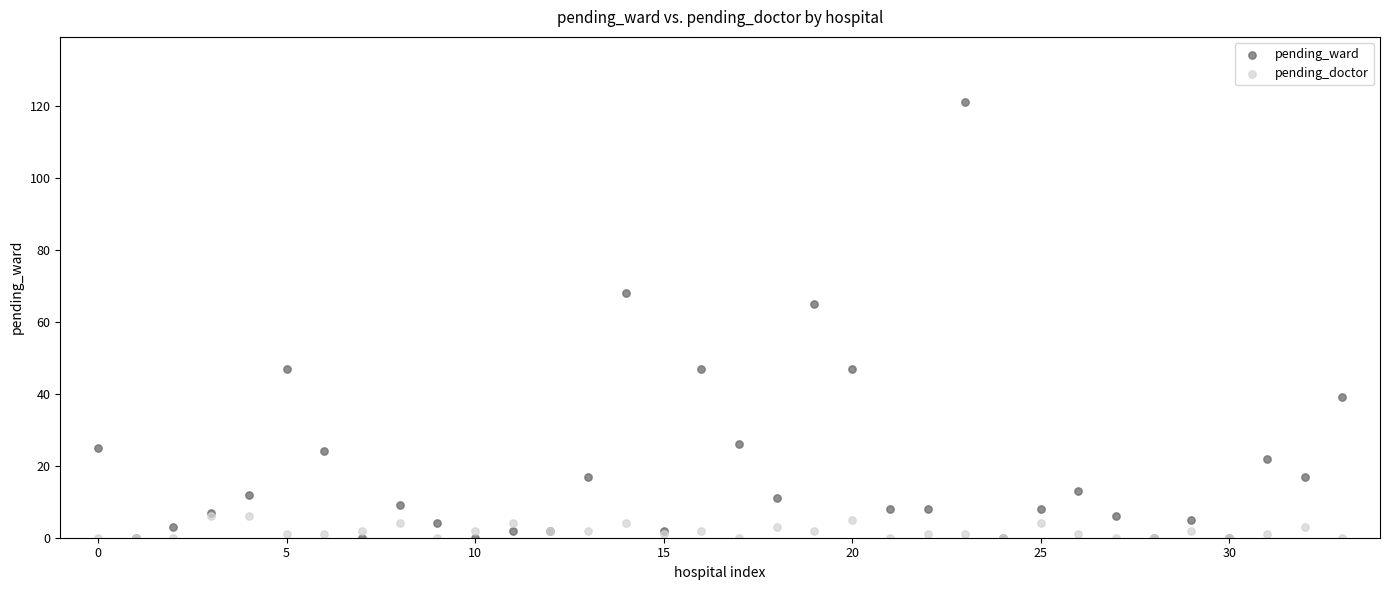

Across all series, what Y value is closest to 60?

65